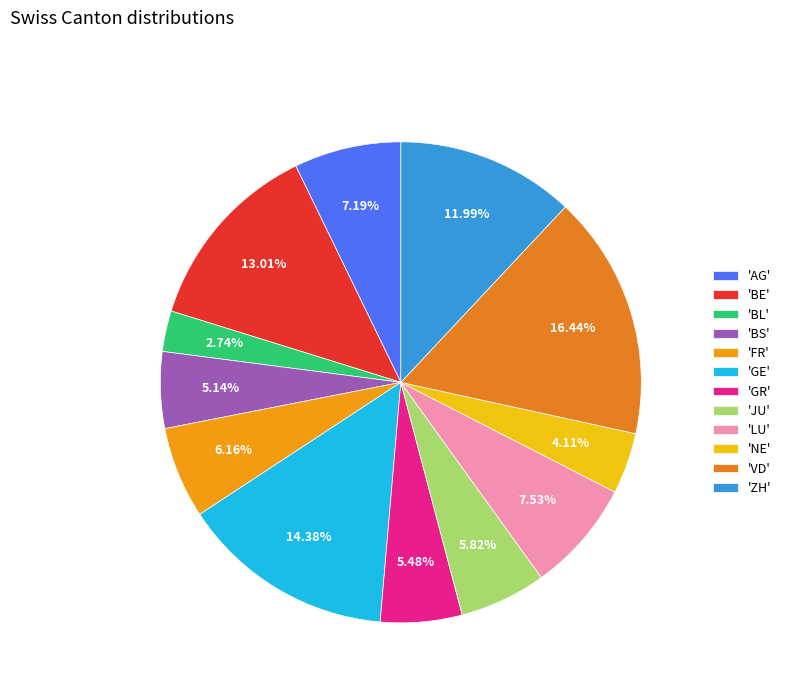

Count the number of slices in the pie.

12